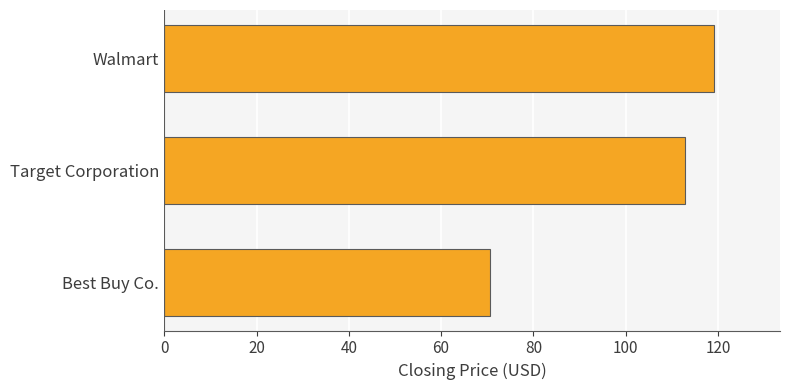

The chart shows a value of 112.8 at Target Corporation. True or false?

True